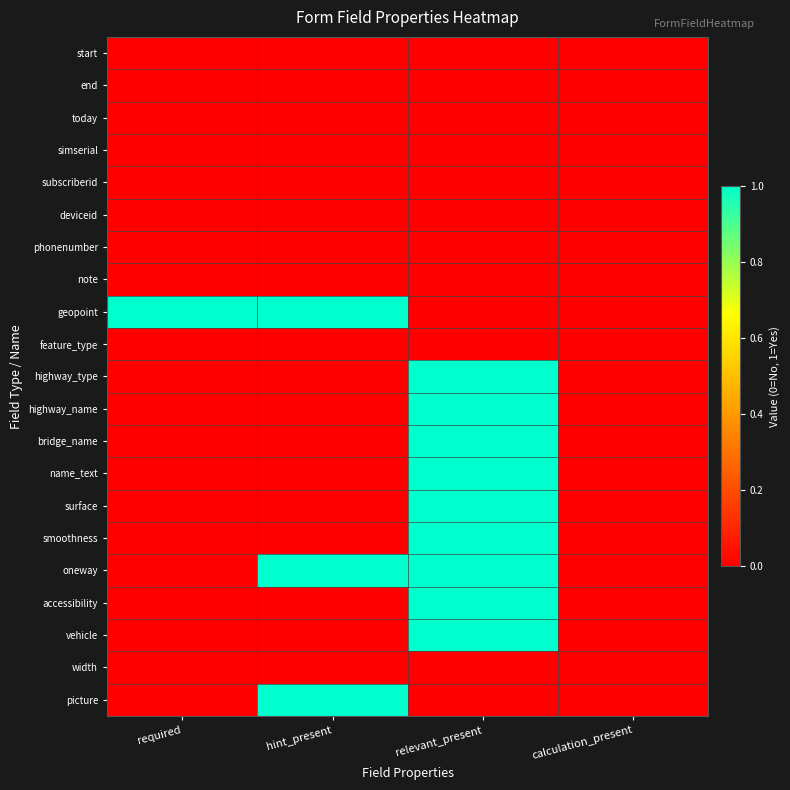

List the series in order of their peak value, lowest first.

start, end, today, simserial, subscriberid, deviceid, phonenumber, note, feature_type, width, geopoint, highway_type, highway_name, bridge_name, name_text, surface, smoothness, oneway, accessibility, vehicle, picture